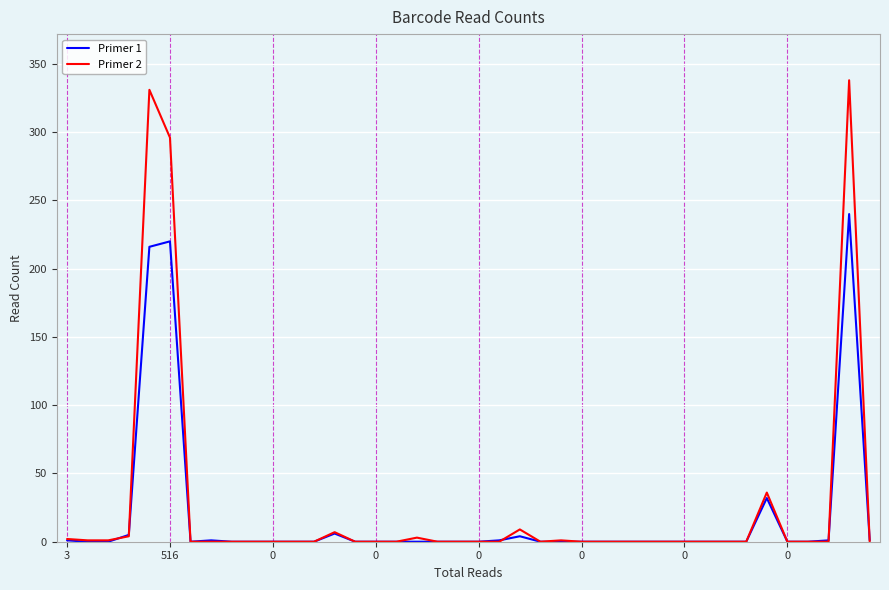

What is the maximum value shown in the chart?

338